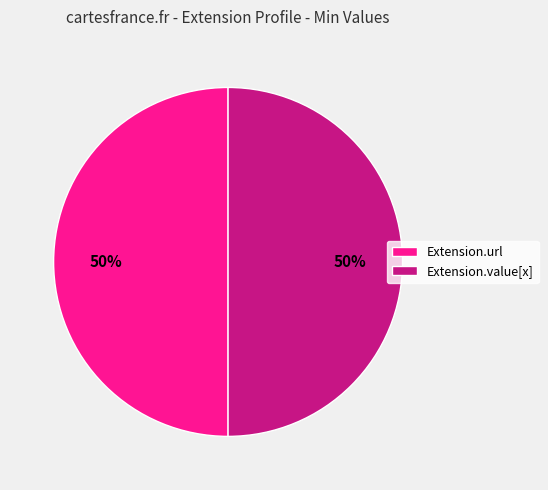

Combined, do Extension.url and Extension.value[x] account for over 50%?

Yes